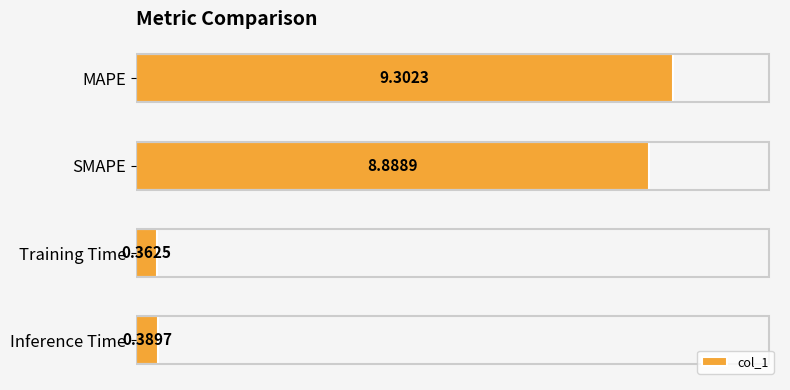

What is the label of the 3rd bar from the bottom?

SMAPE